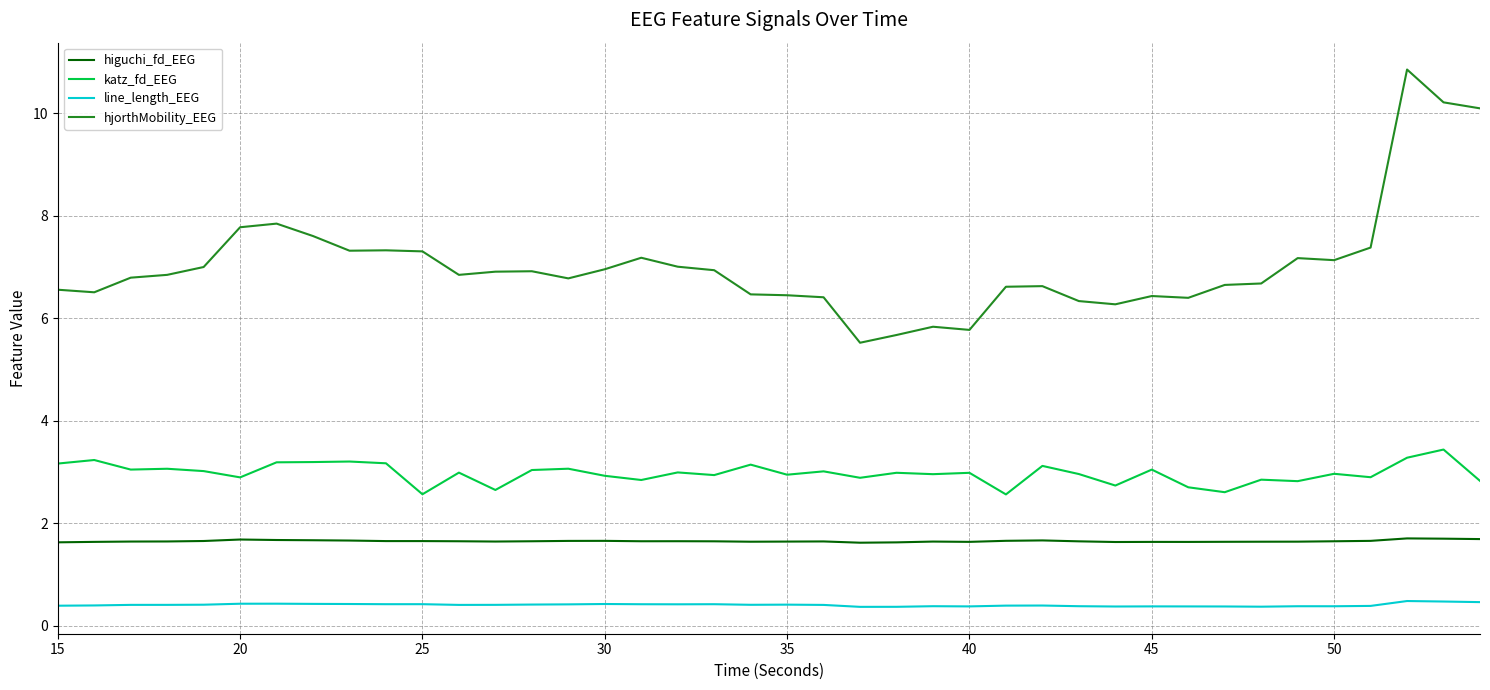

True or false: line_length_EEG and katz_fd_EEG cross at least once.

False